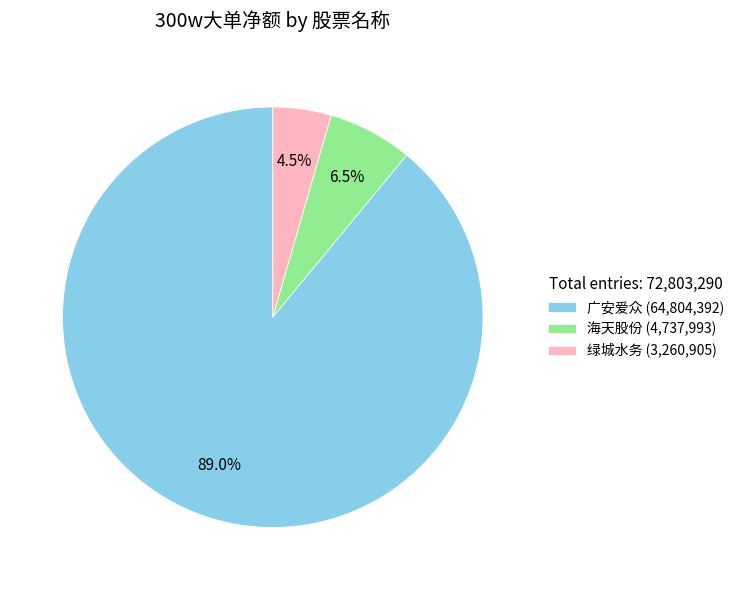

Approximately how many times larger is the value at 广安爱众 (64,804,392) compared to 海天股份 (4,737,993)?

13.7